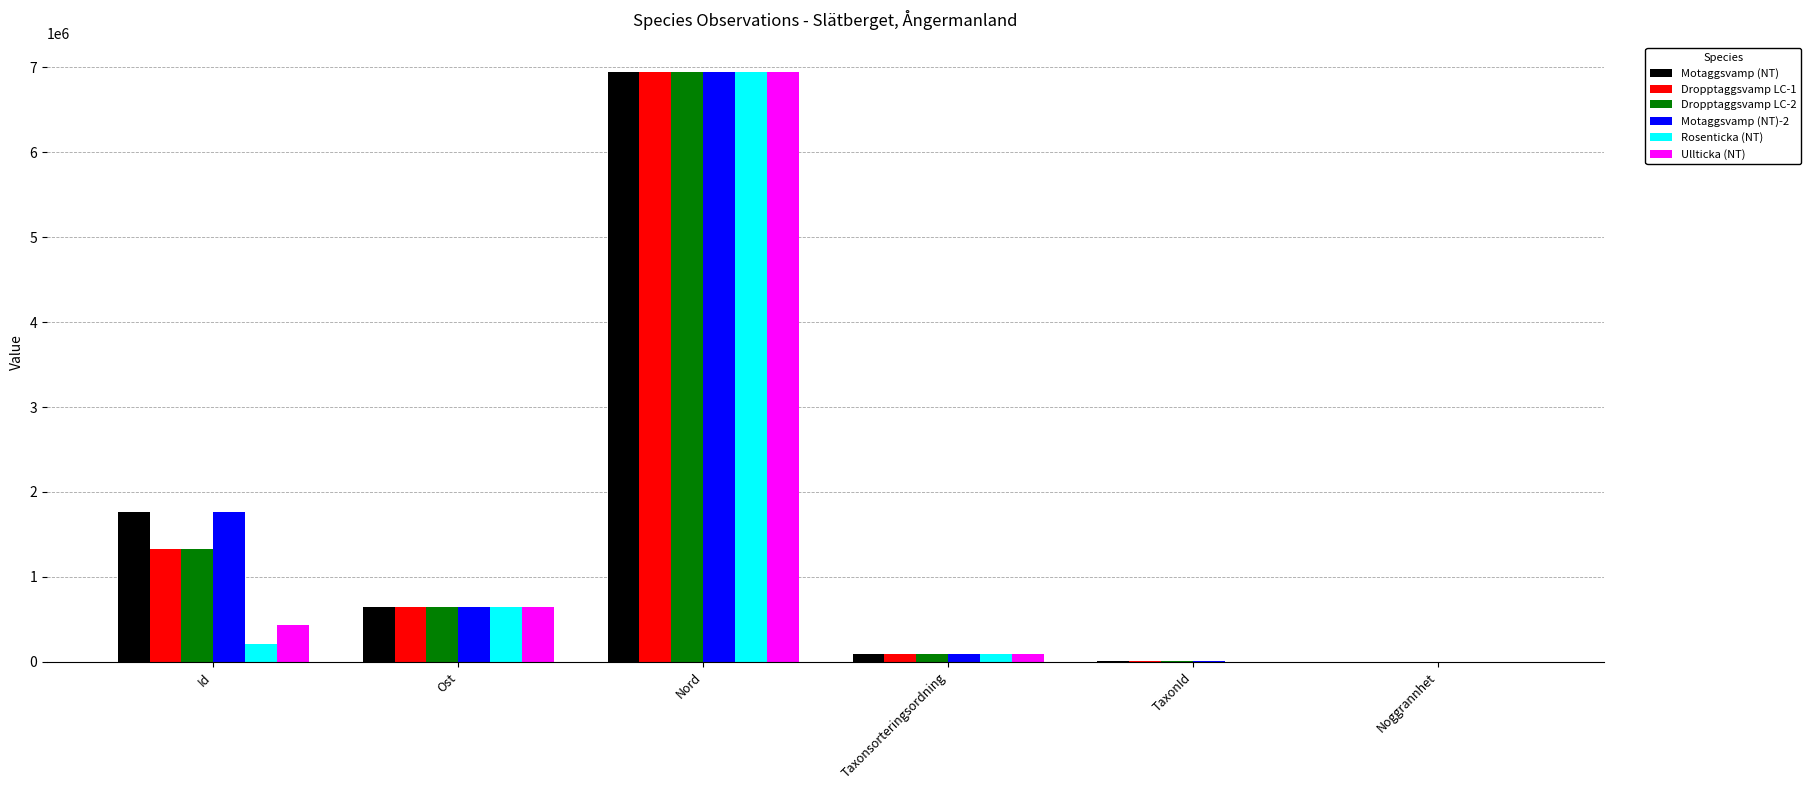

At which category is the sum across all series the highest?

Nord